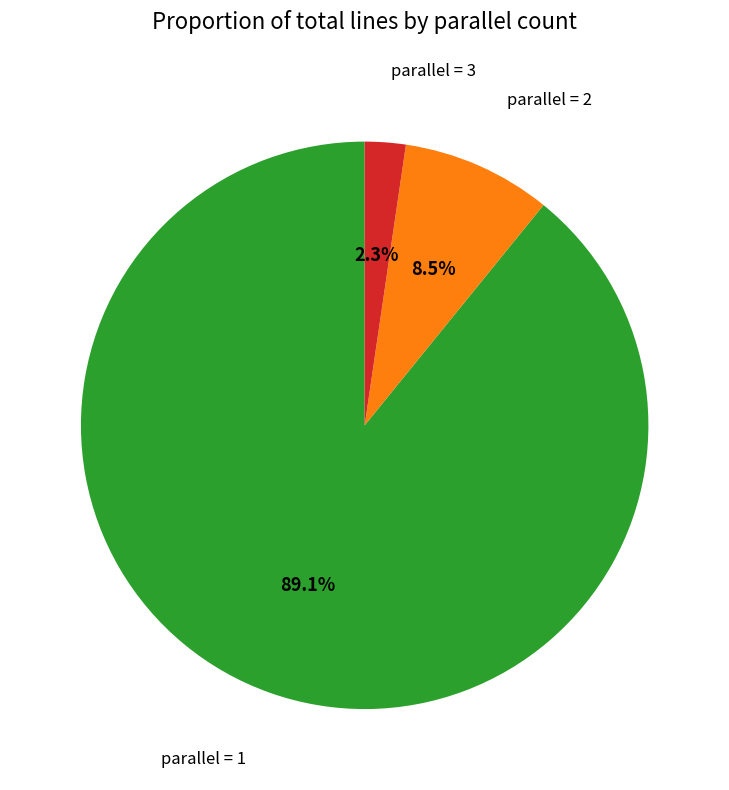

Is there a majority slice in this chart?

Yes